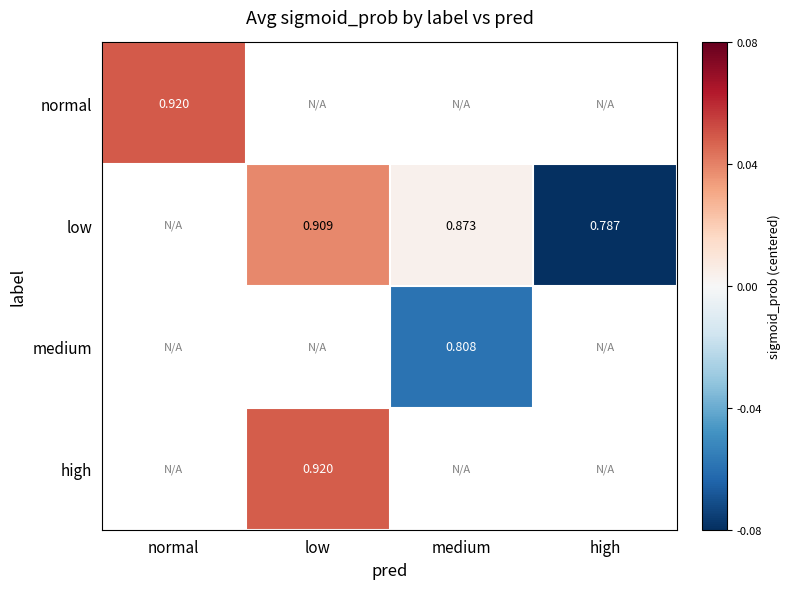

The value of medium at medium is -0.0. True or false?

False